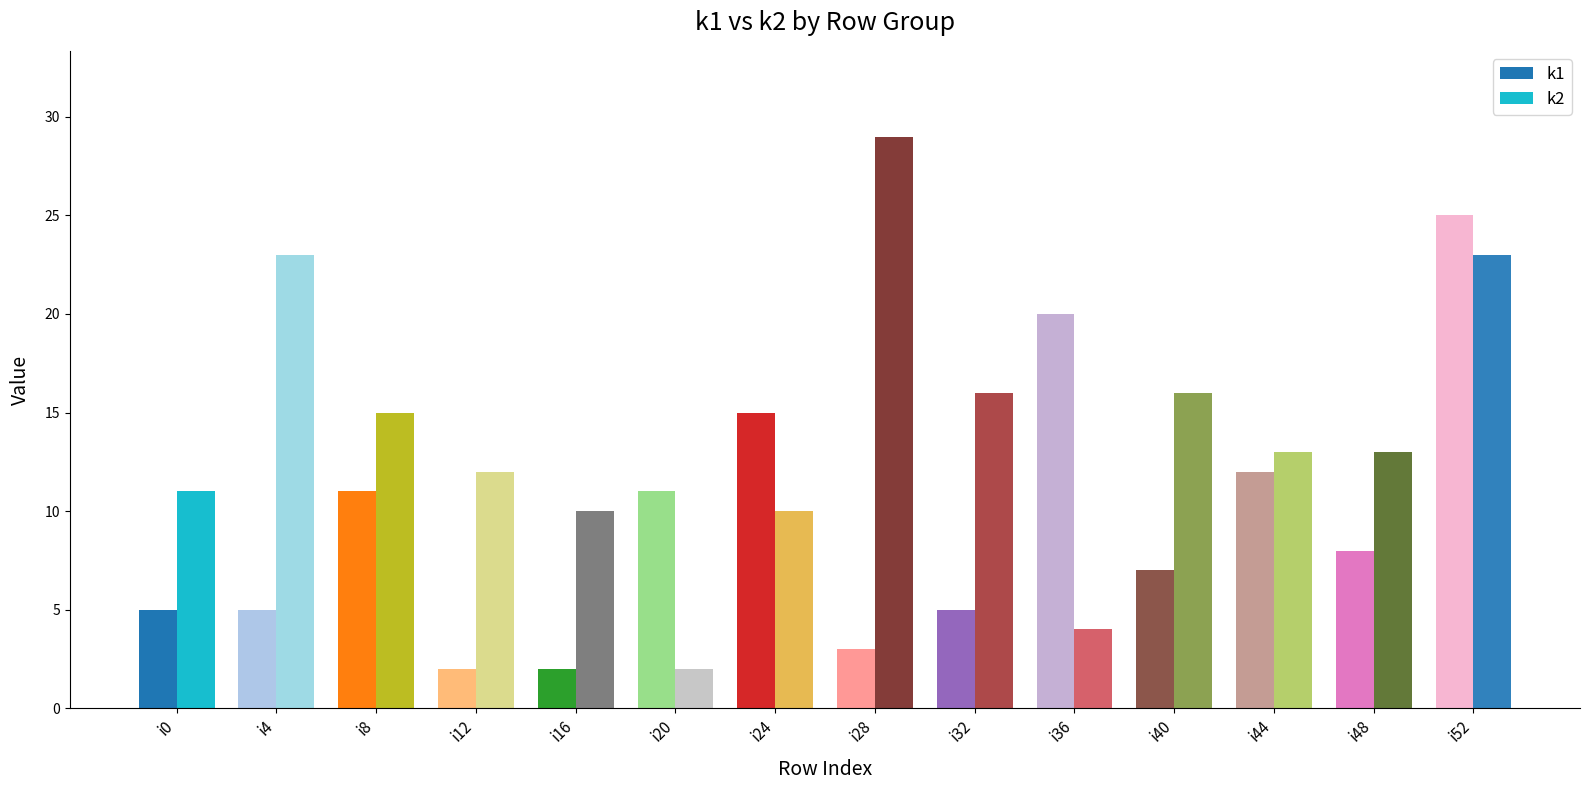

Reading left to right, extract all data points from this chart.

k1: i0=5	i4=5	i8=11	i12=2	i16=2	i20=11	i24=15	i28=3	i32=5	i36=20	i40=7	i44=12	i48=8	i52=25
k2: i0=11	i4=23	i8=15	i12=12	i16=10	i20=2	i24=10	i28=29	i32=16	i36=4	i40=16	i44=13	i48=13	i52=23